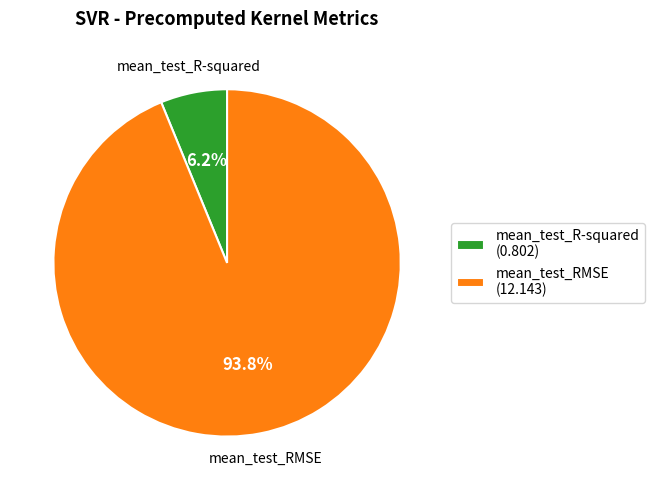

Is there any slice that represents more than half of the pie?

Yes